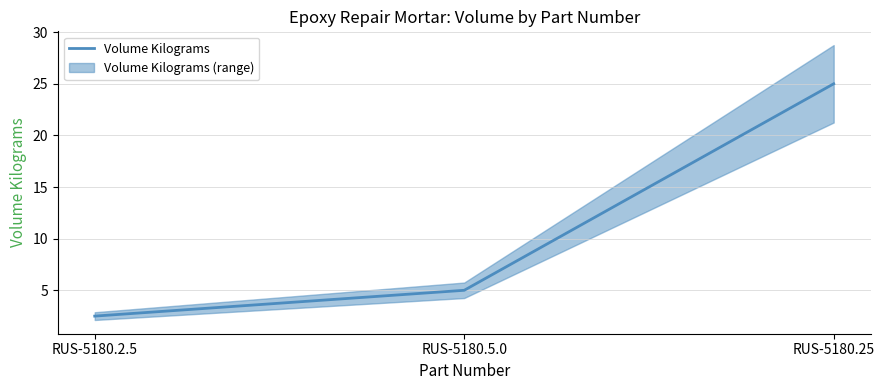

What is the value of the 1st point from the left?

2.5